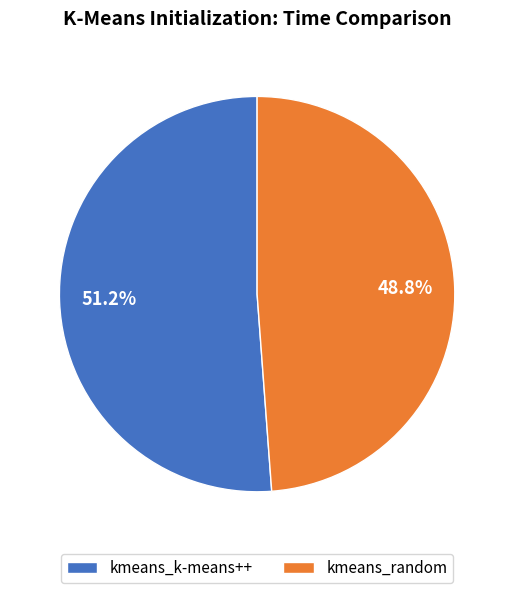

What portion of the pie excludes kmeans_random?

51.2%